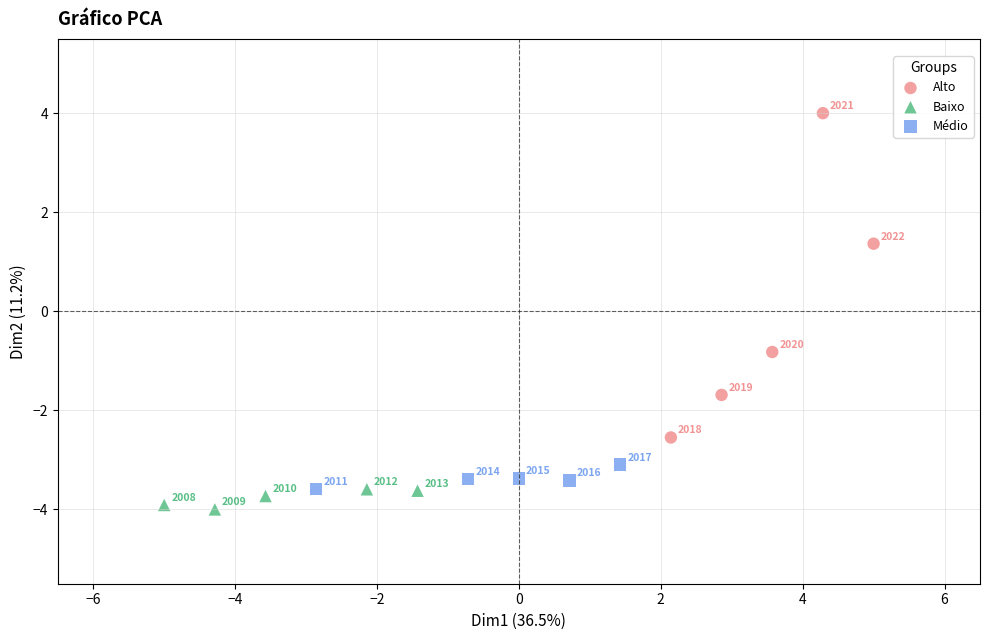

Which series contains the lowest Y value?

Baixo